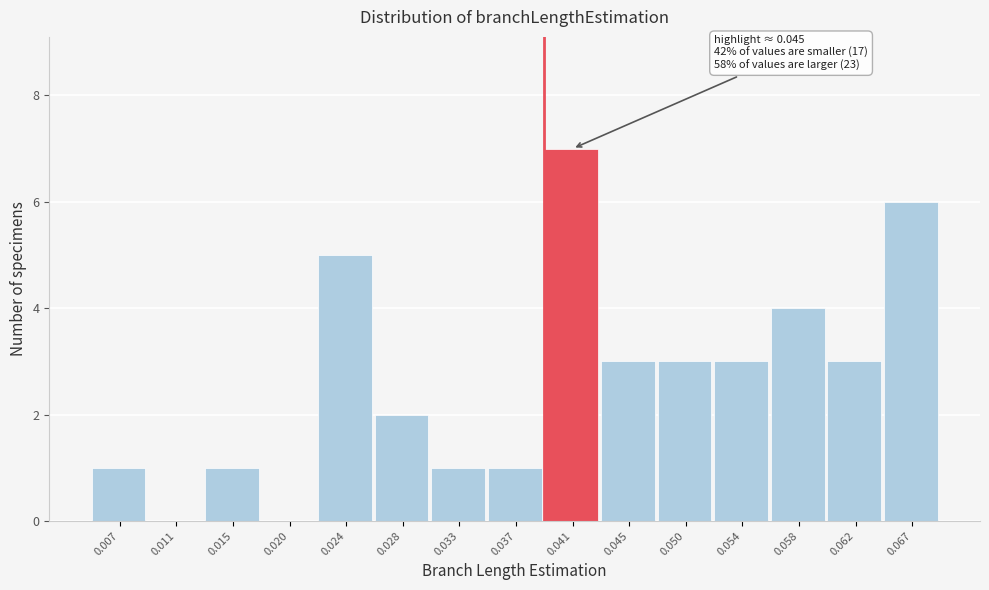

Reading left to right, extract all data points from this chart.

0.007=1	0.011=0	0.015=1	0.020=0	0.024=5	0.028=2	0.033=1	0.037=1	0.041=7	0.045=3	0.050=3	0.054=3	0.058=4	0.062=3	0.067=6